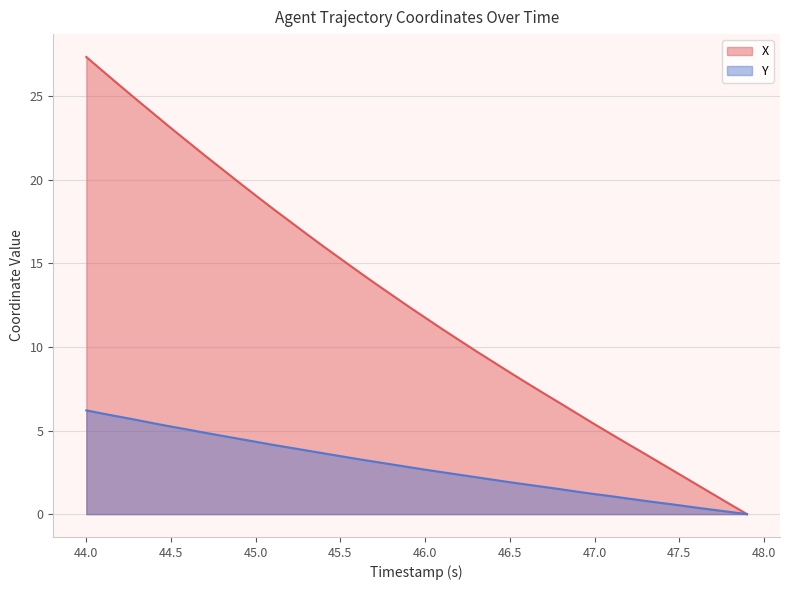

List the series in order of their peak value, lowest first.

Y, X